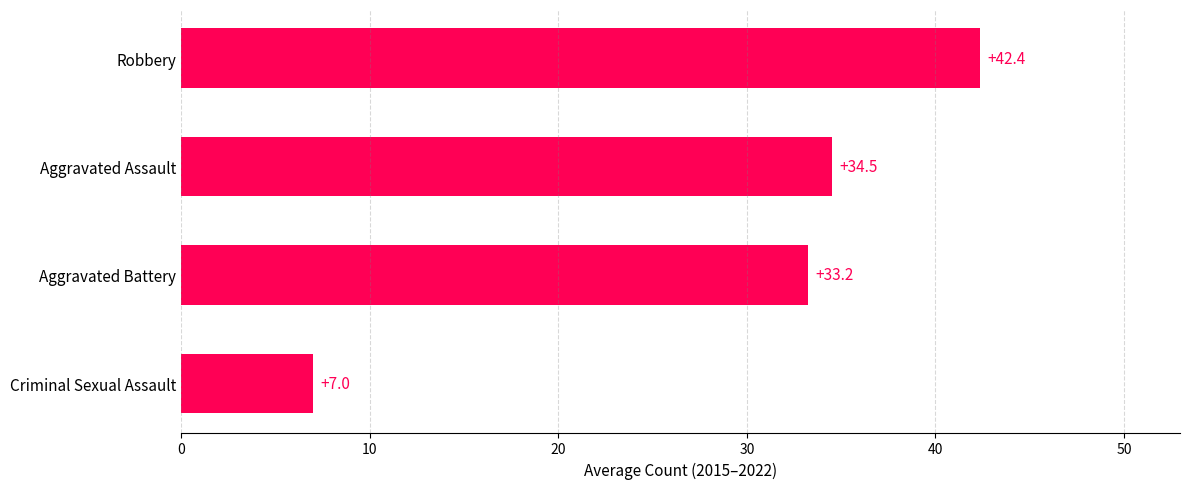

What is the sum of all values?

117.1